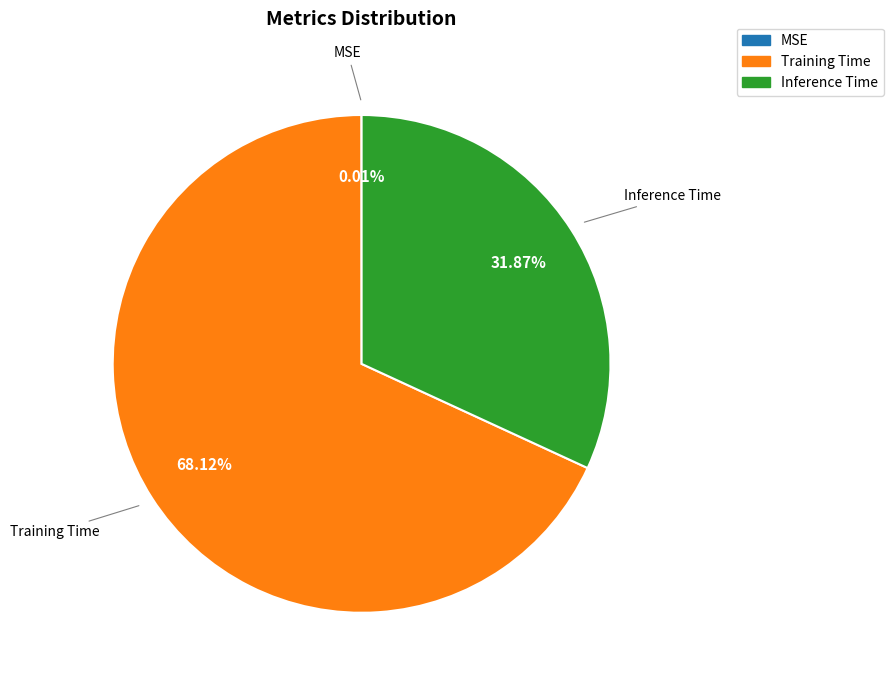

Is the sum of Training Time and Inference Time greater than half?

Yes